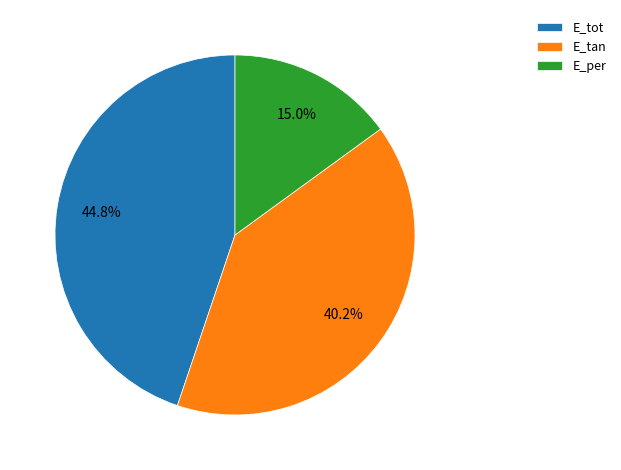

What percentage is the E_per slice, to the nearest percent?

15%